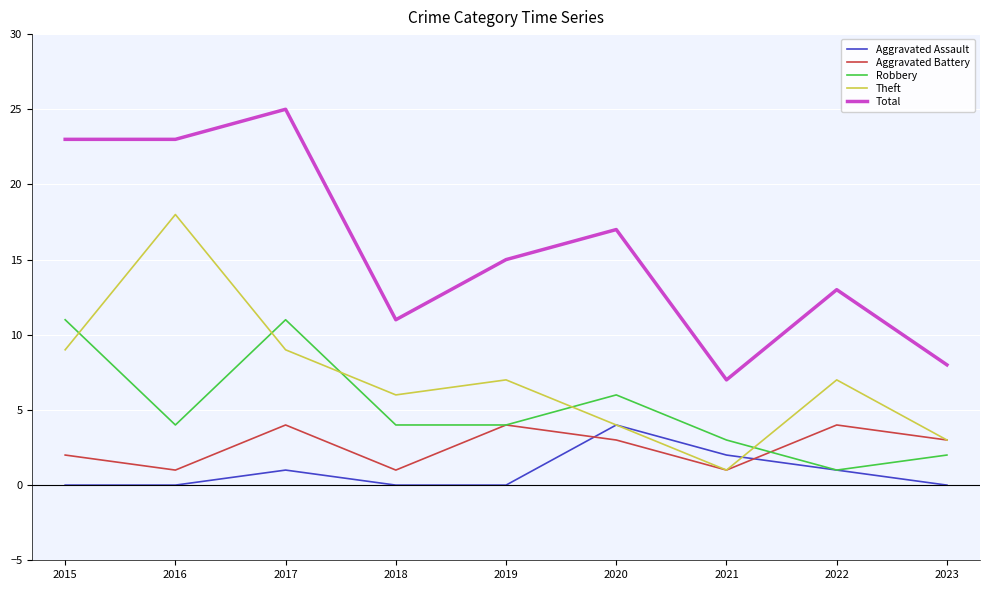

Where is Aggravated Assault nearest to the value 2?

2021